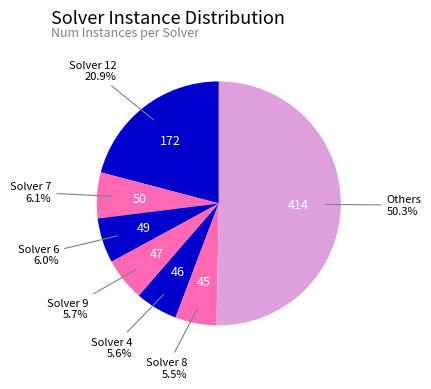

Which has a higher value, Solver 6 or Solver 12?

Solver 12